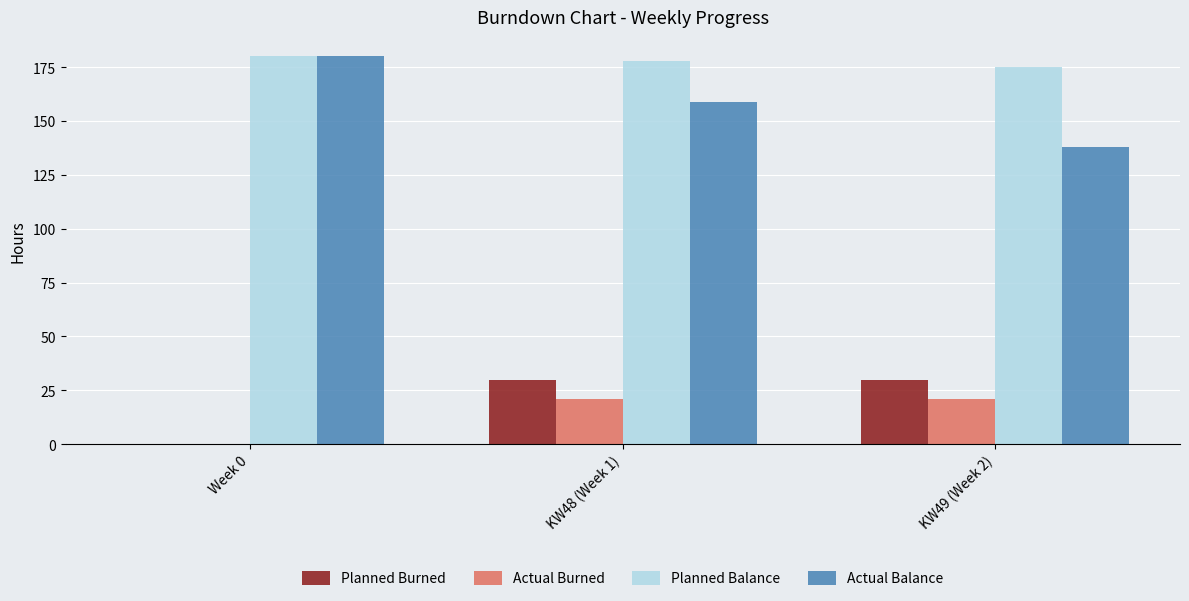

The Actual Balance series shows 138 at KW49 (Week 2). True or false?

True